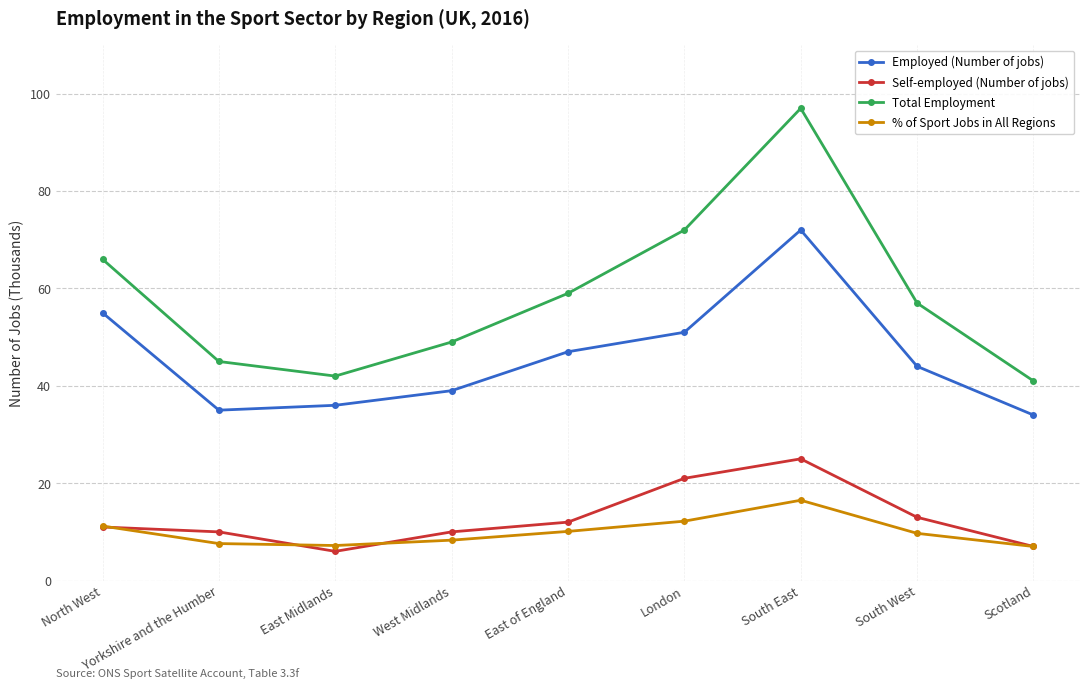

Which series has the widest spread of values?

Total Employment